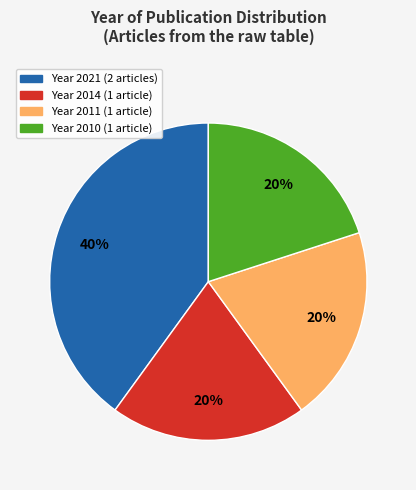

To the nearest percent, what is the average slice percentage?

25%